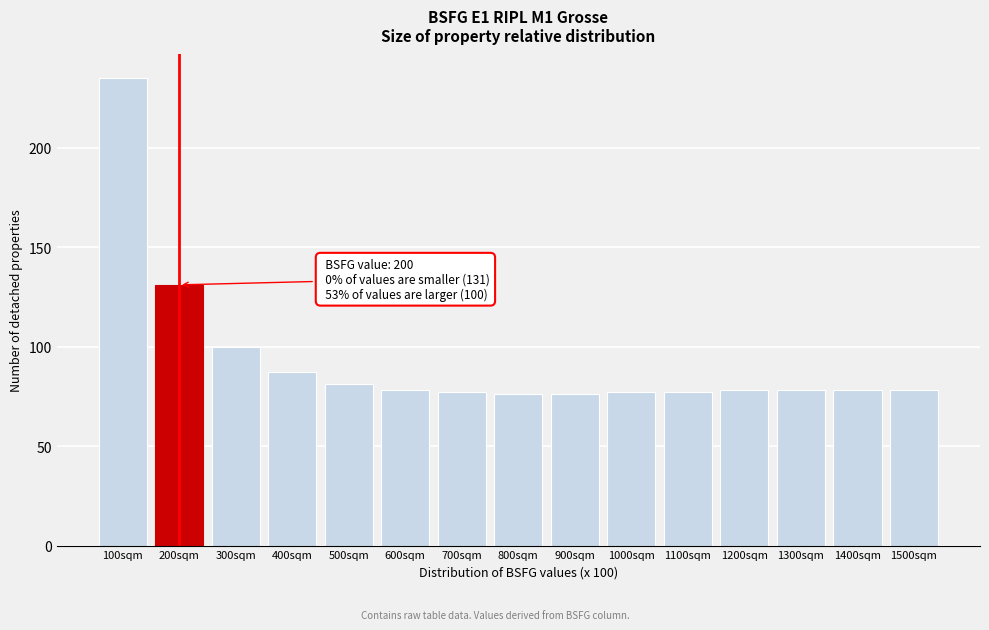

Reading right to left, list all the values displayed in this chart.

1500sqm=78	1400sqm=78	1300sqm=78	1200sqm=78	1100sqm=77	1000sqm=77	900sqm=76	800sqm=76	700sqm=77	600sqm=78	500sqm=81	400sqm=87	300sqm=100	200sqm=131	100sqm=235